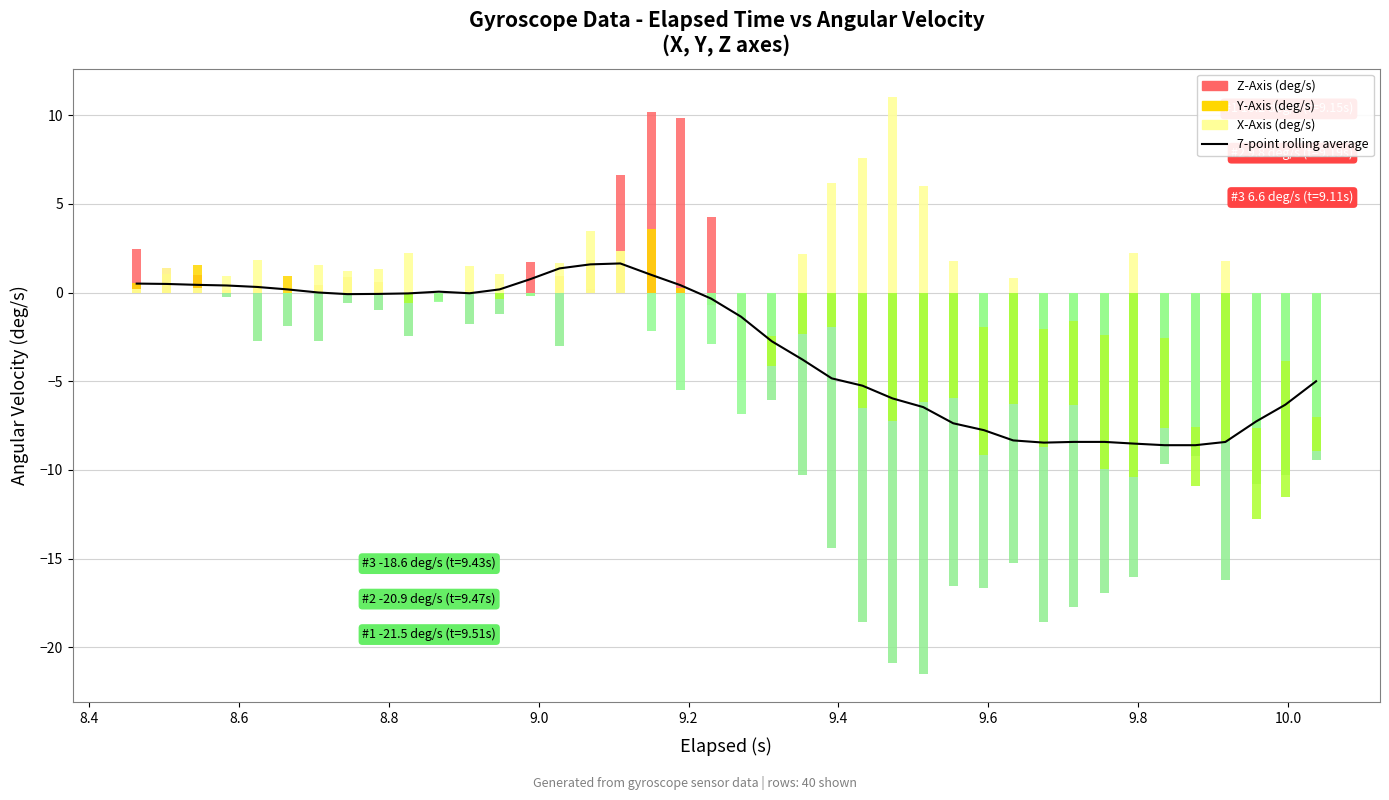

What is the average value?

-3.1